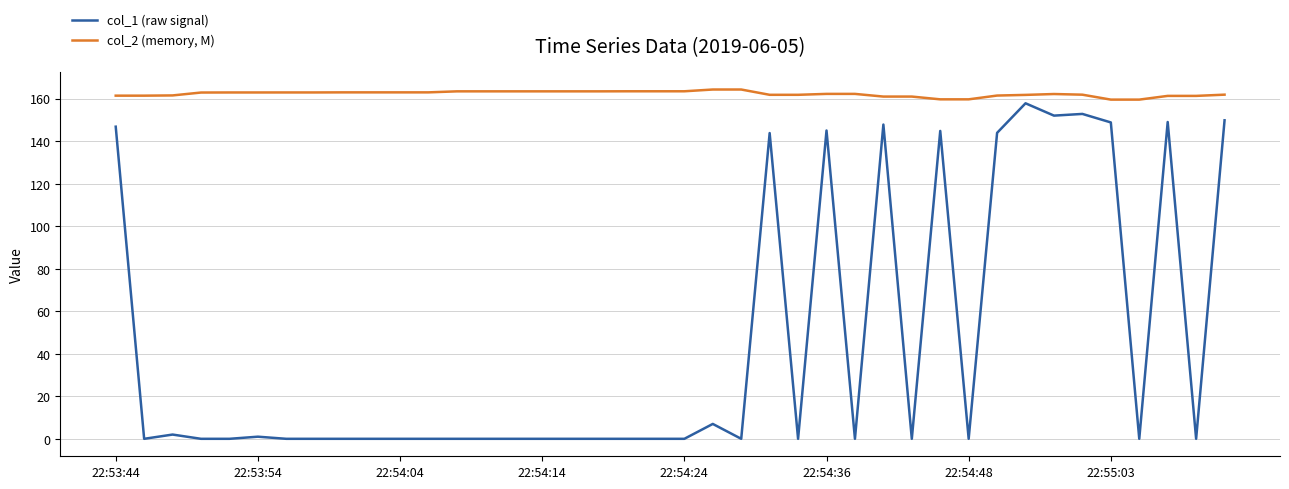

True or false: col_2 (memory, M) and col_1 (raw signal) cross at least once.

False